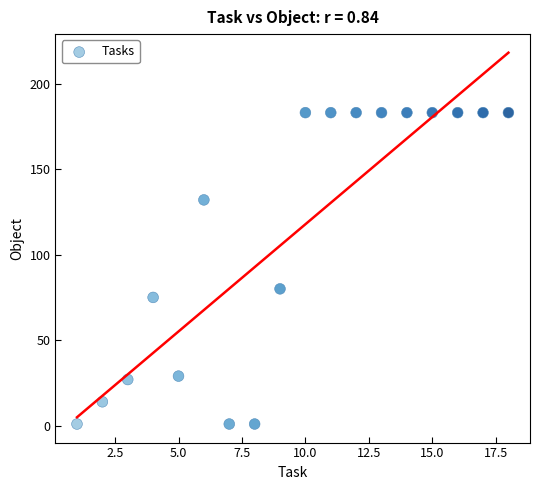

What is the range of X values (max minus min)?

17